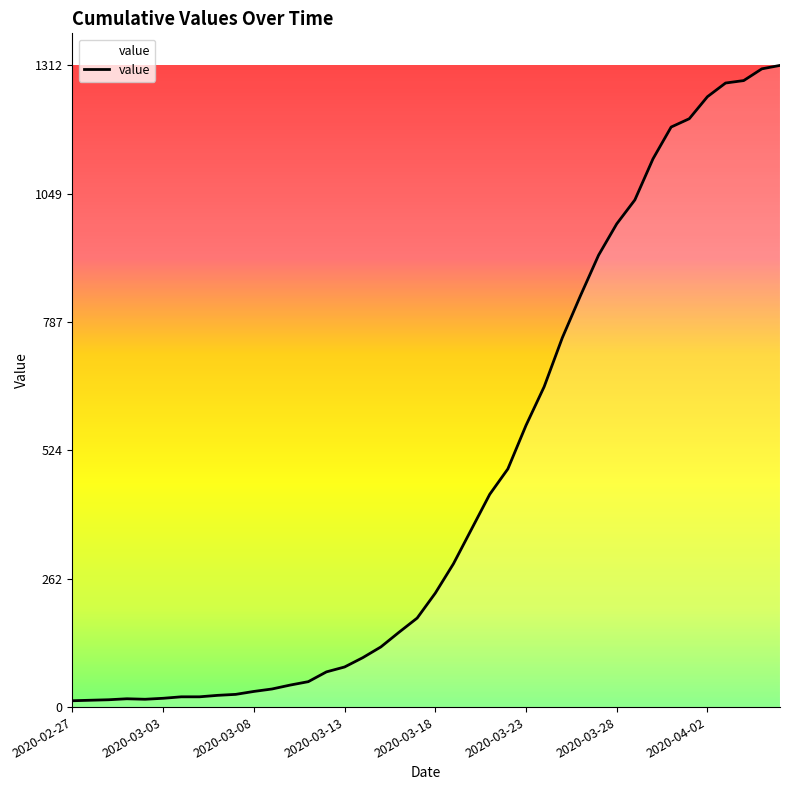

What is the maximum value shown in the chart?

1312